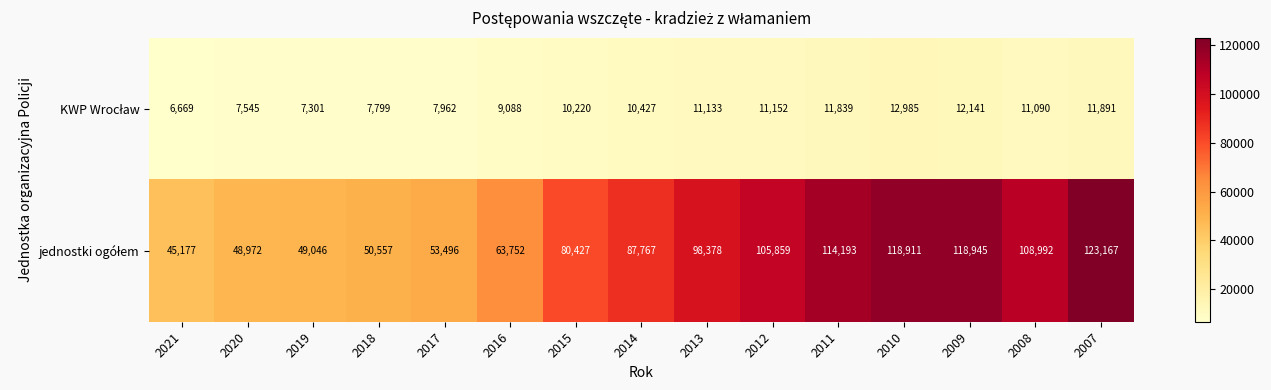

What is the spread (max minus min) of values at 2008?

97902